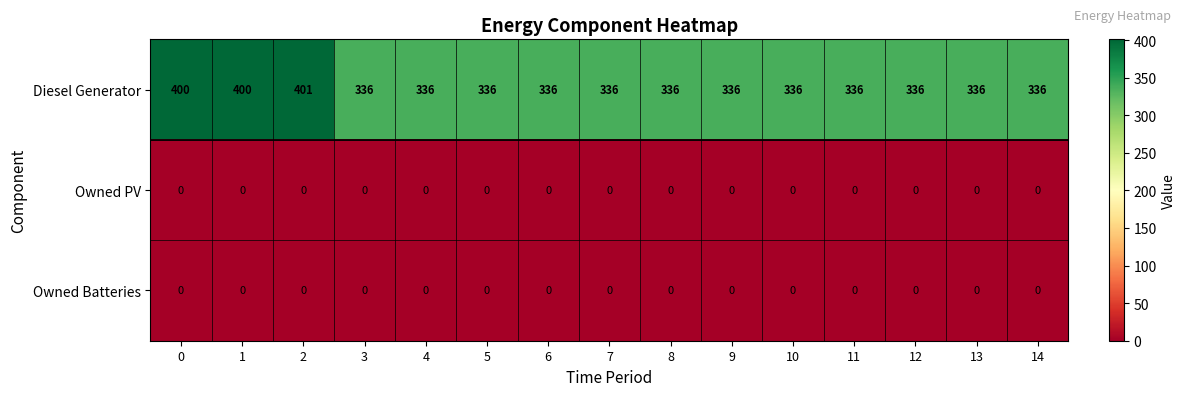

Read the Diesel Generator value at 8, to the nearest 5.

335